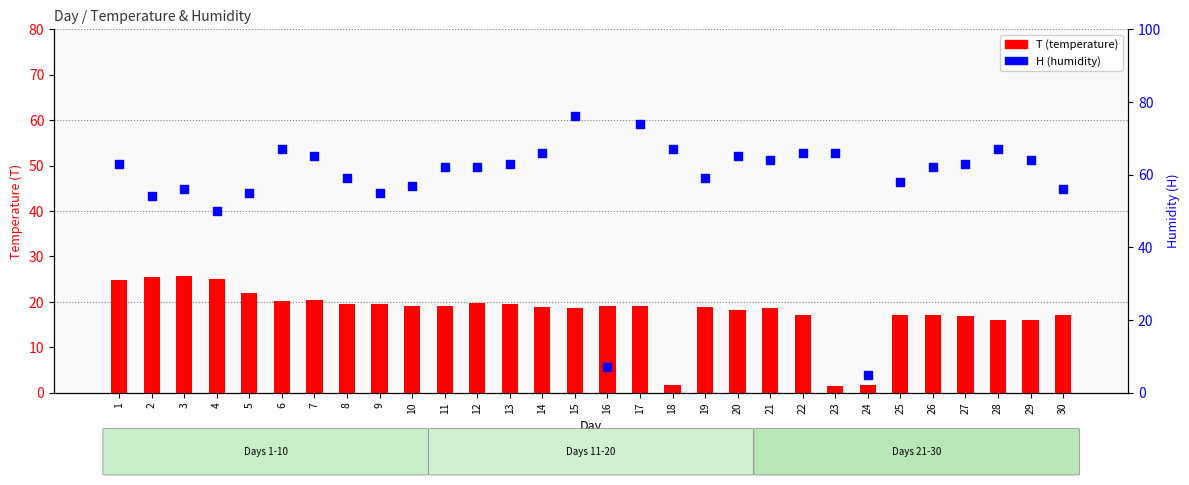

What are all the series names shown in the legend?

T (temperature), H (humidity)